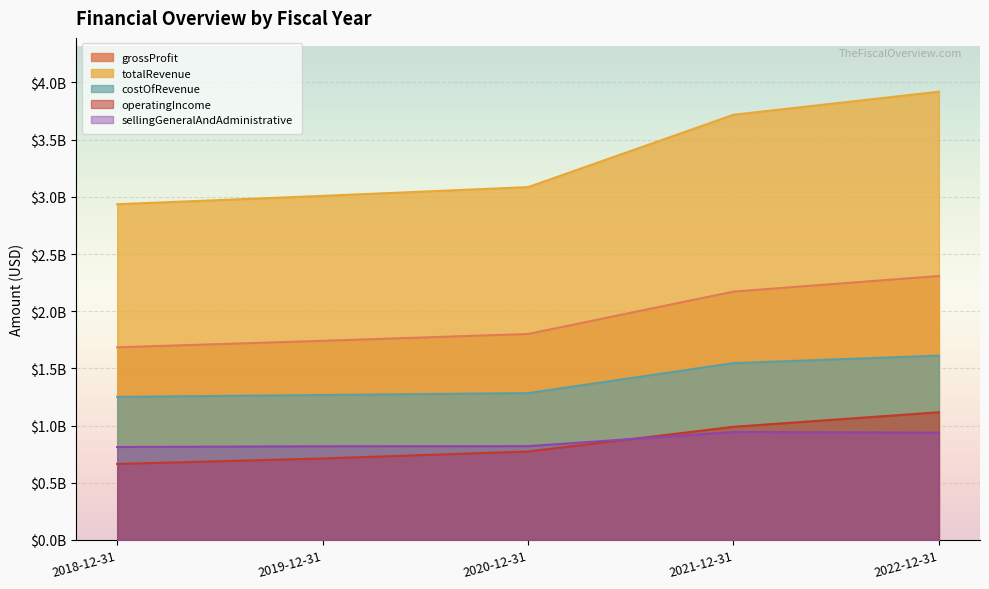

How many lines are shown in the chart?

5